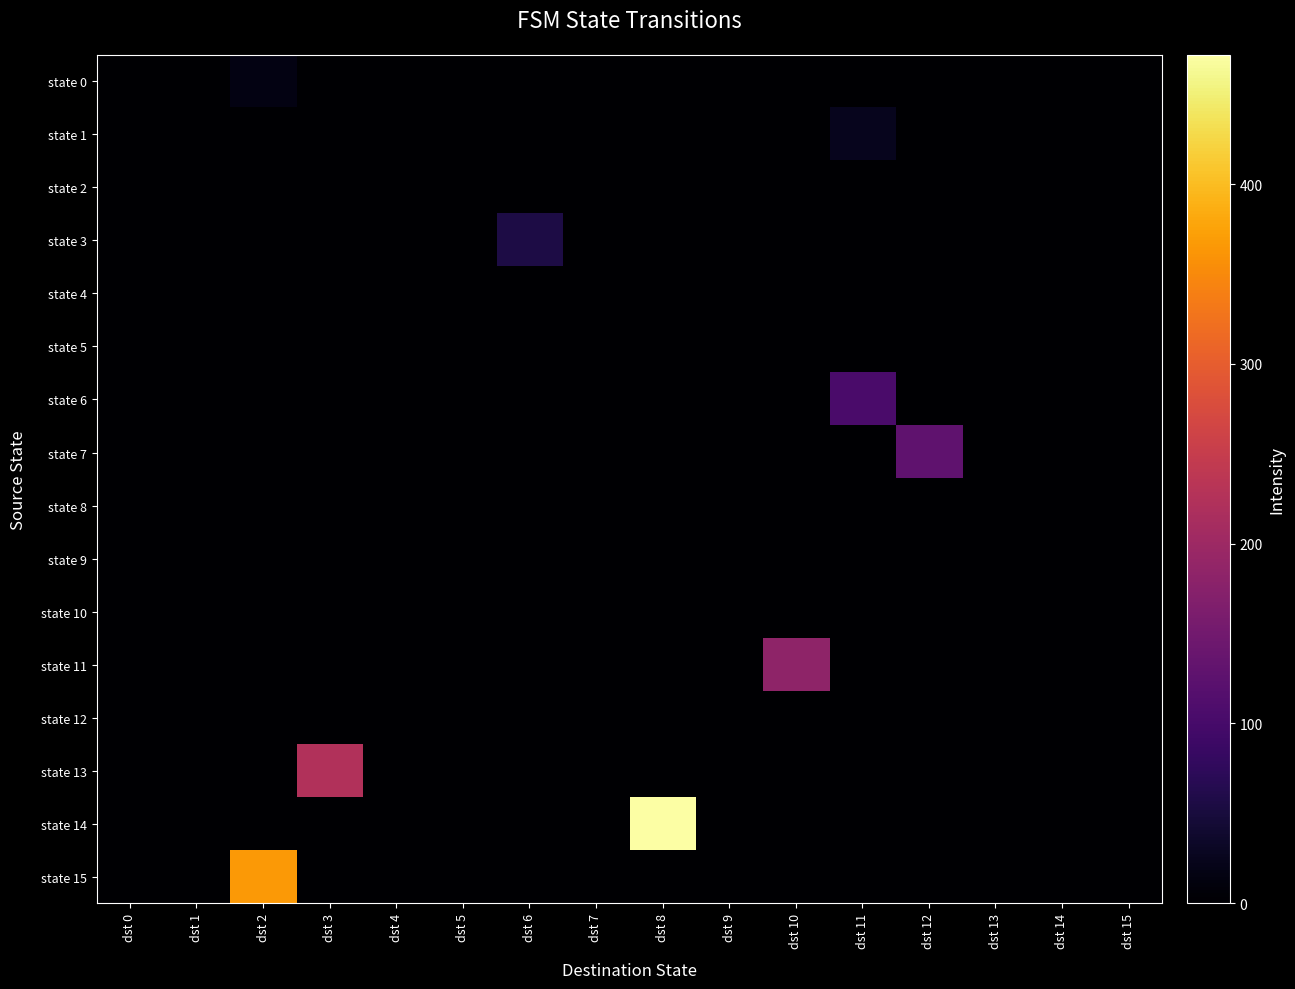

How many distinct data groups are displayed?

16